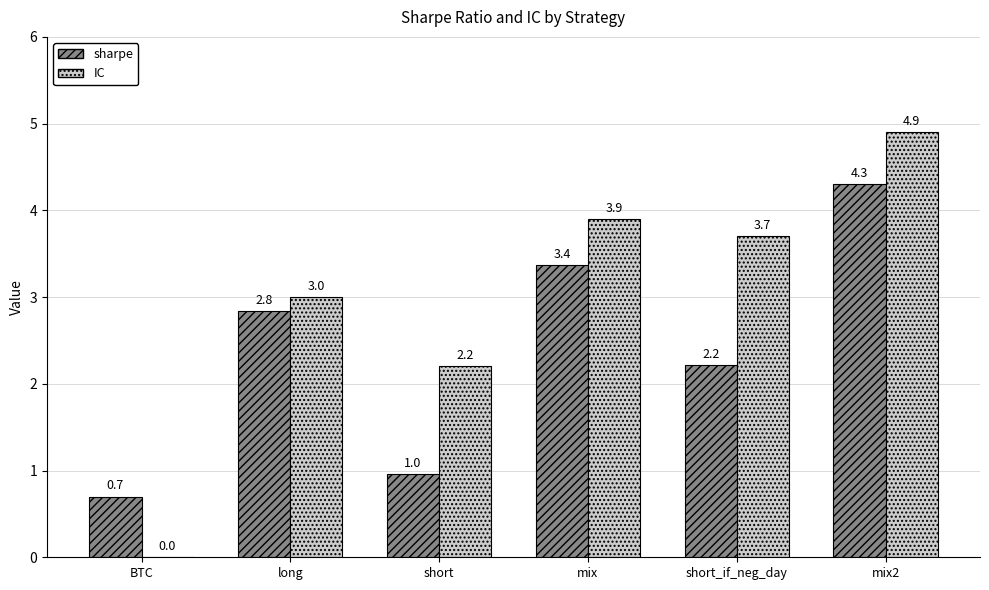

What is the sum of the sharpe values at mix and long?

6.2